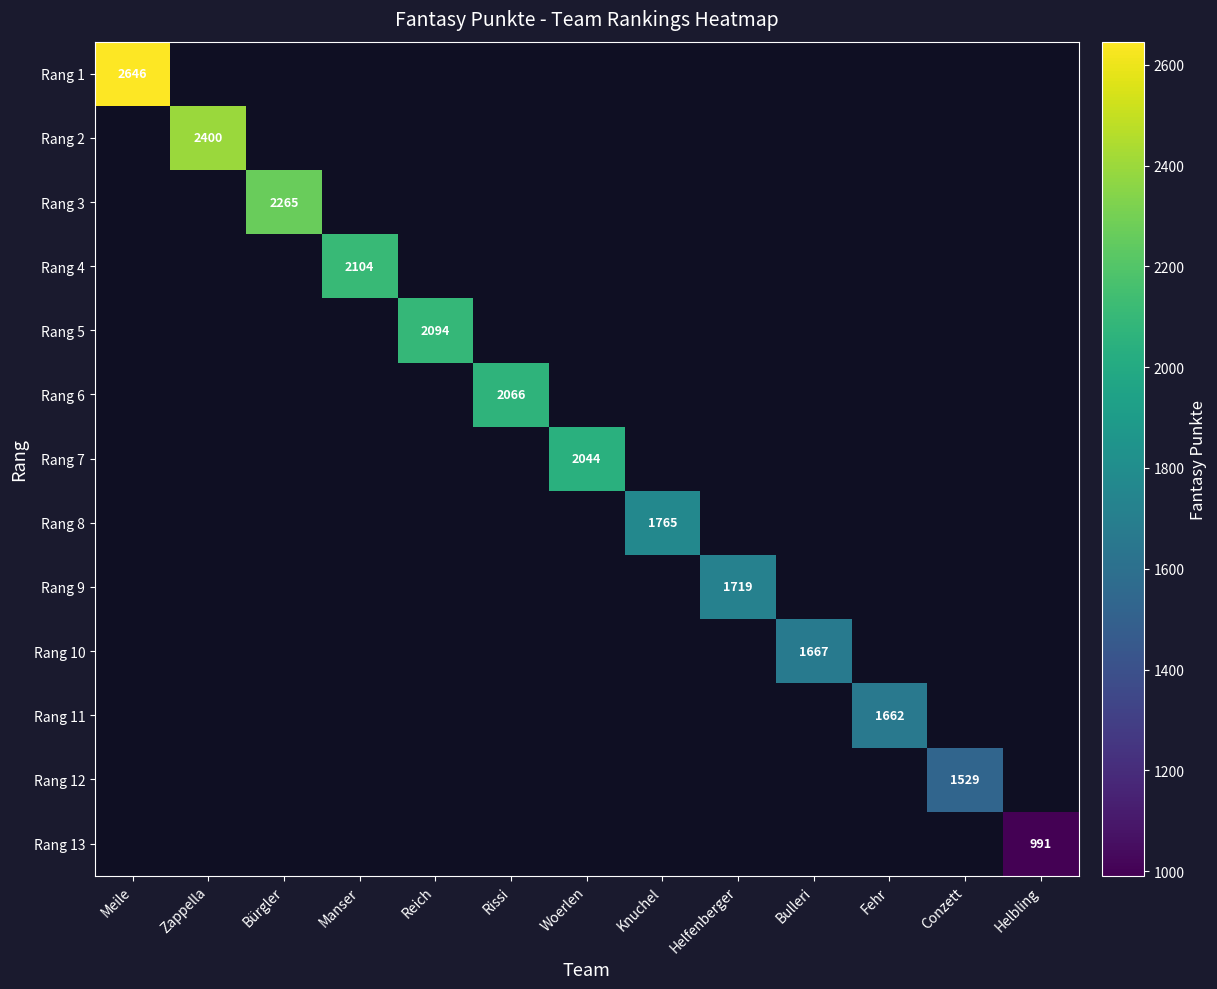

Rank the series at Helbling from highest to lowest value.

Rang 1, Rang 2, Rang 3, Rang 4, Rang 5, Rang 6, Rang 7, Rang 8, Rang 9, Rang 10, Rang 11, Rang 12, Rang 13